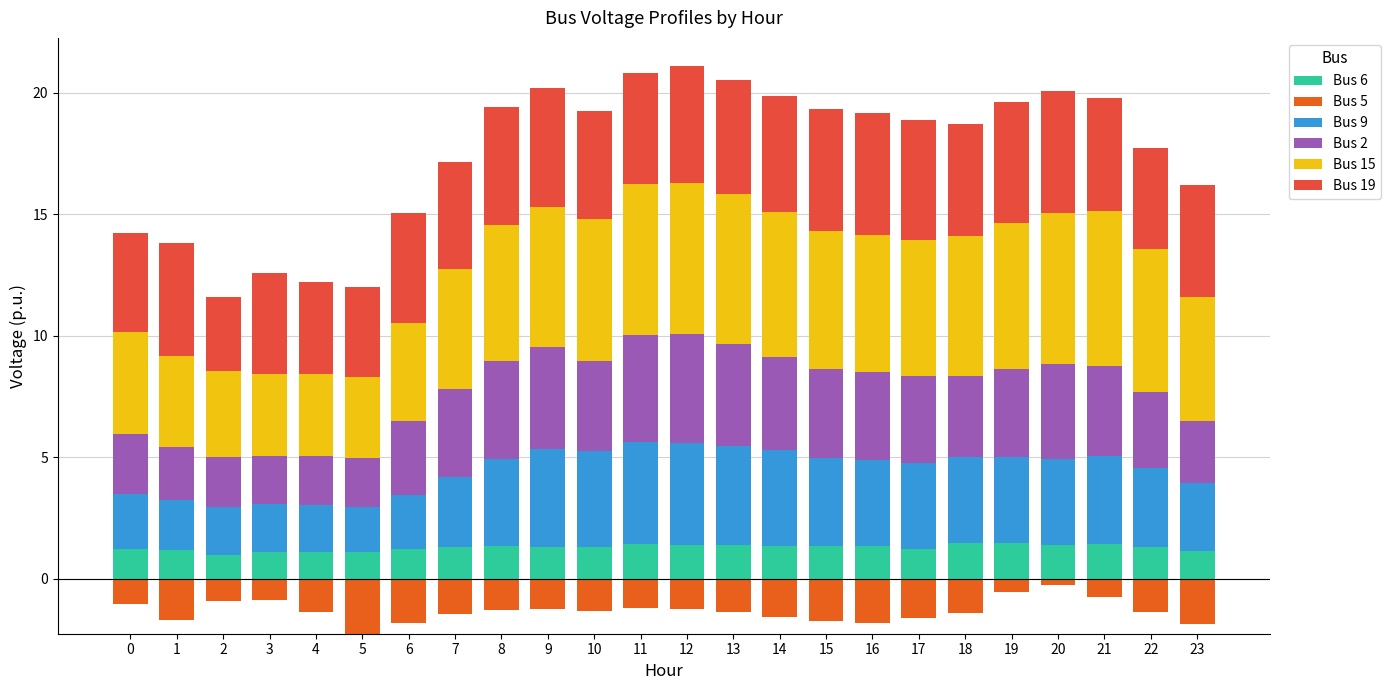

What is the lowest value of the Bus 2 series?

2.0